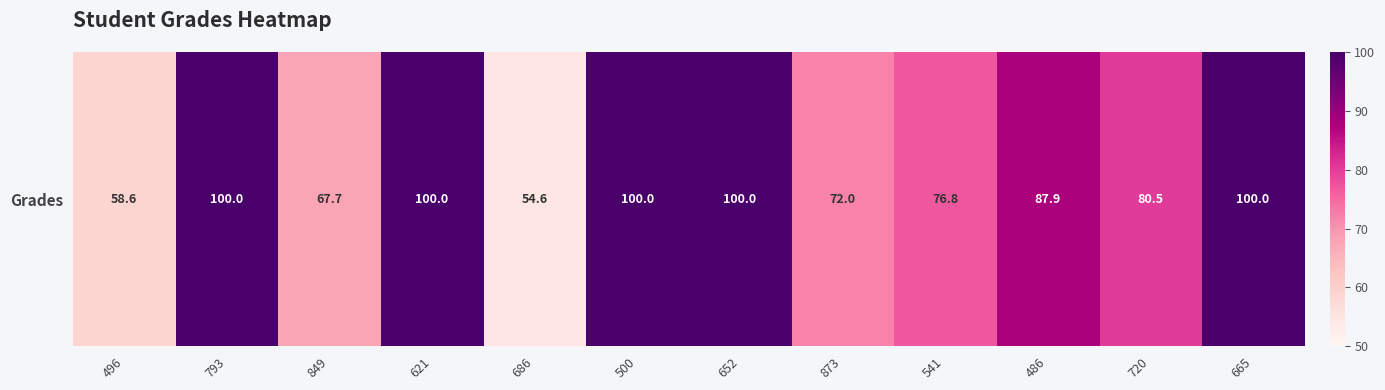

Rank the categories by value from lowest to highest.

686, 496, 849, 873, 541, 720, 486, 793, 621, 500, 652, 665